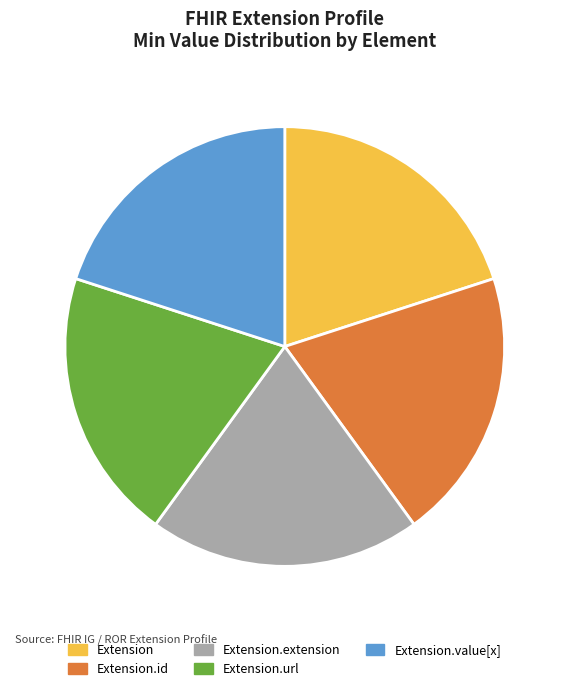

How many segments does this pie chart have?

5